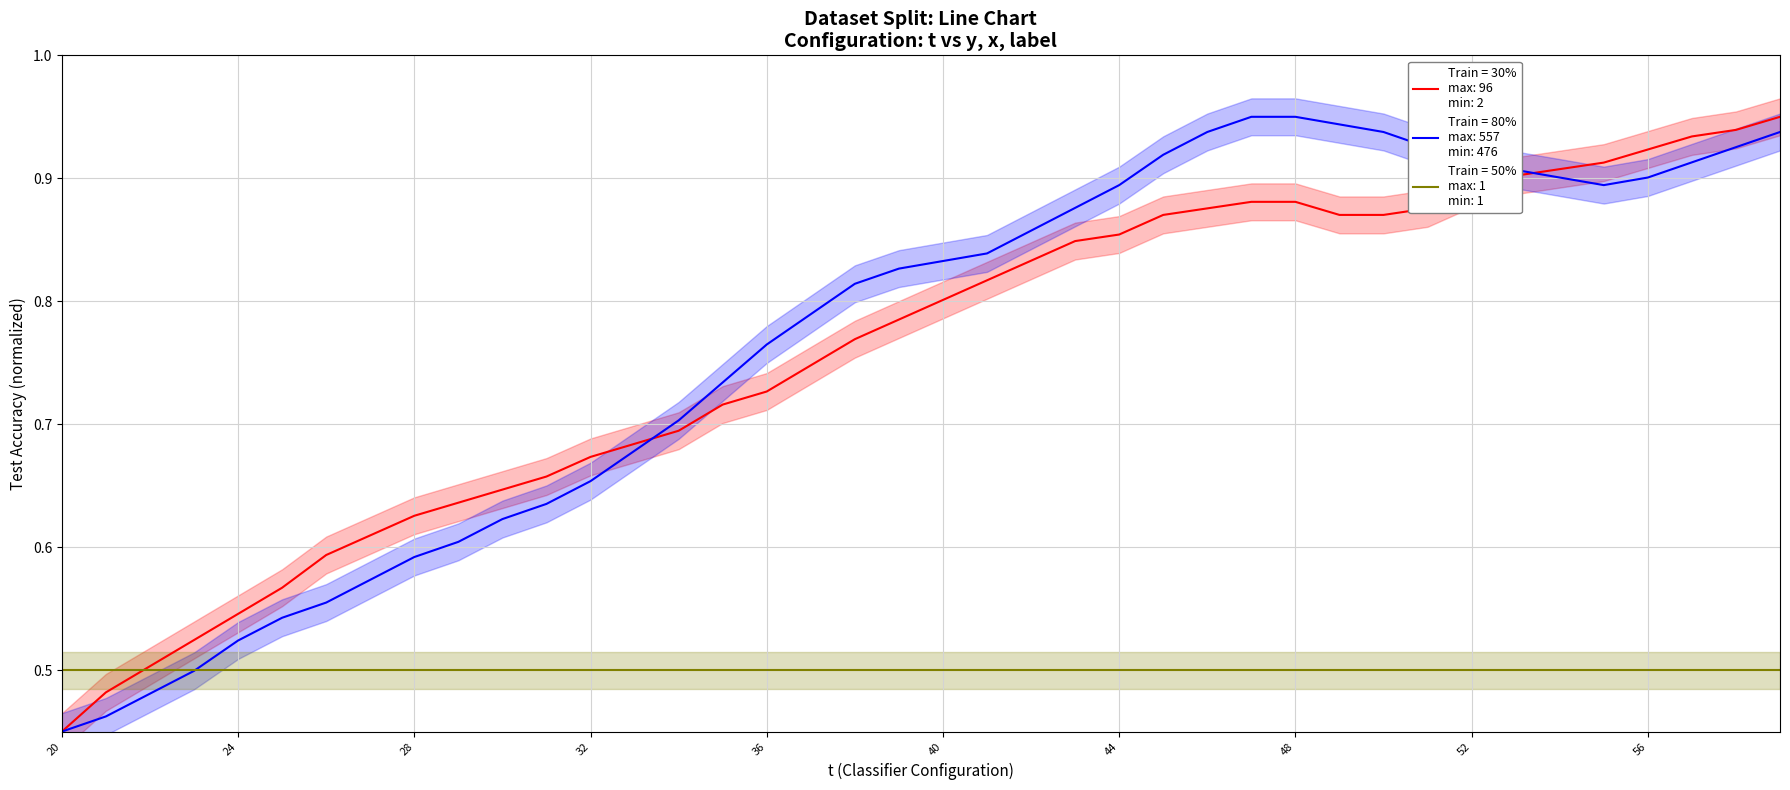

True or false: y and x intersect in this chart.

True